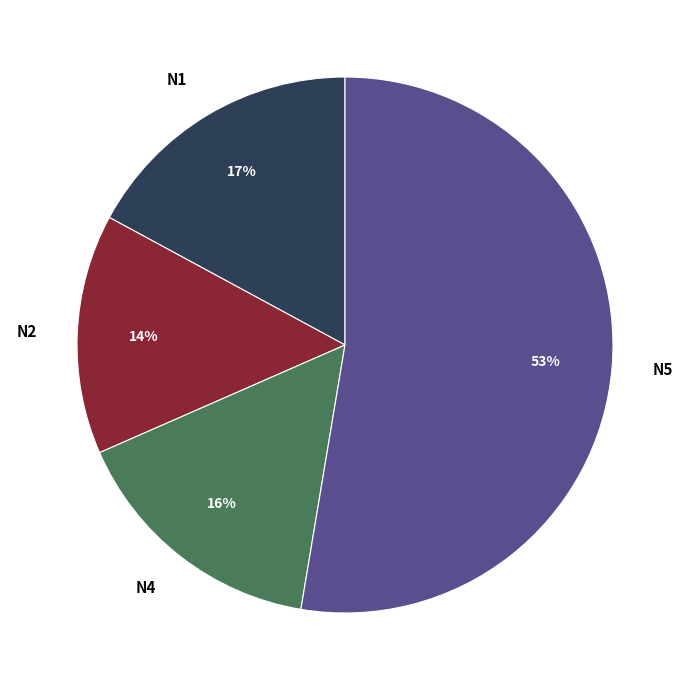

What percentage is the N2 slice, to the nearest percent?

14%